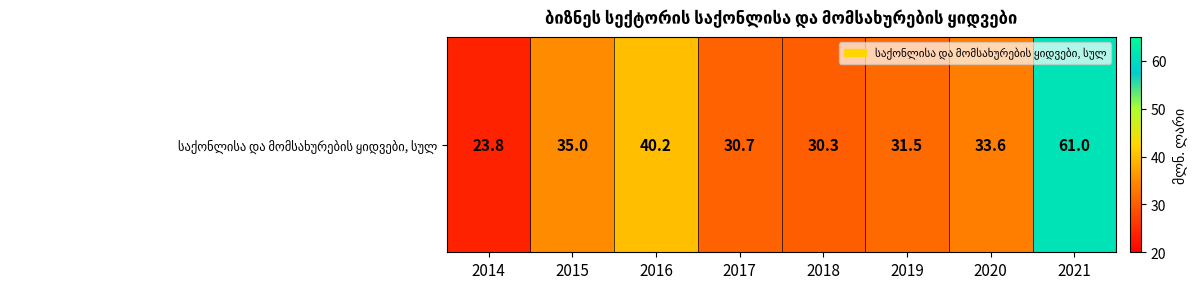

The value at 2021 is 61.0. True or false?

True